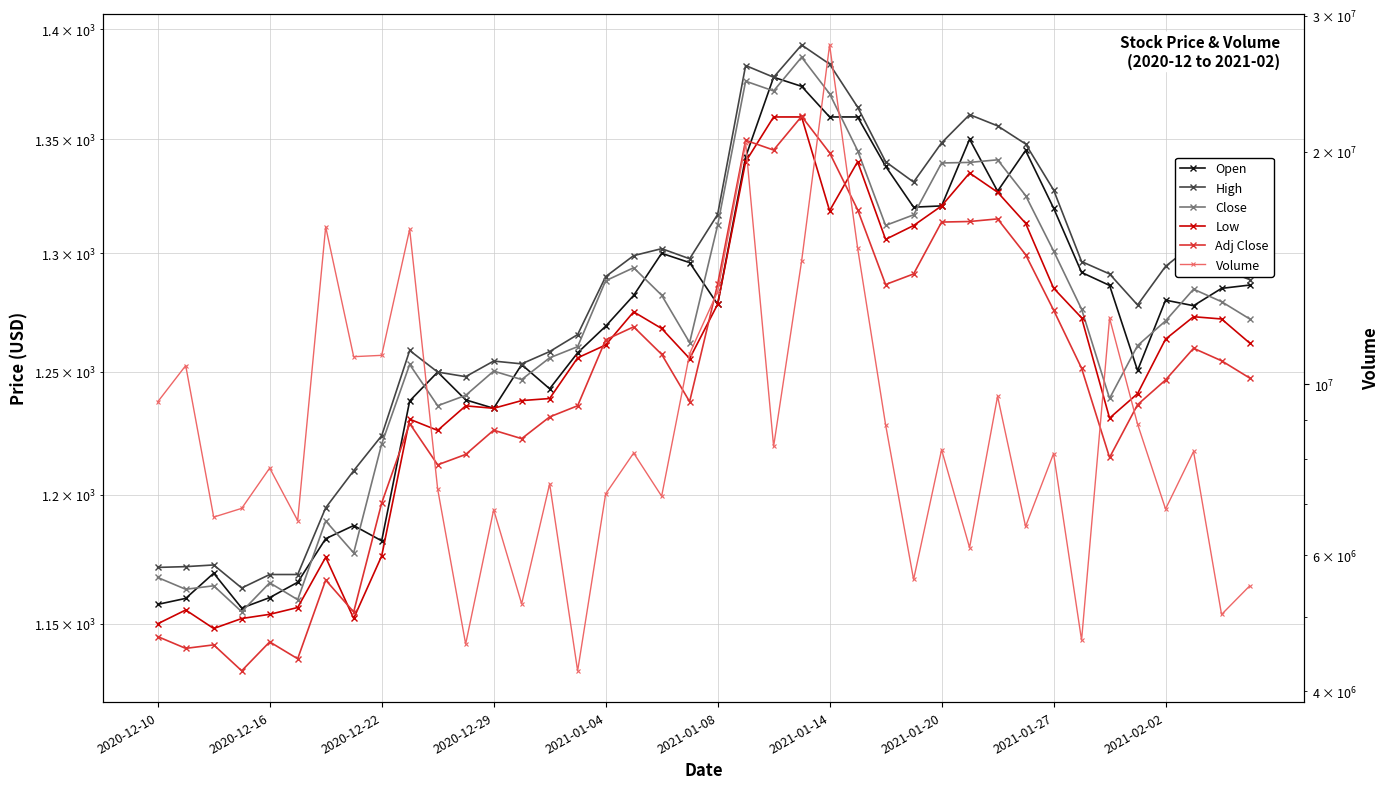

What is the difference between the second highest and second lowest values in the High series?

215.1